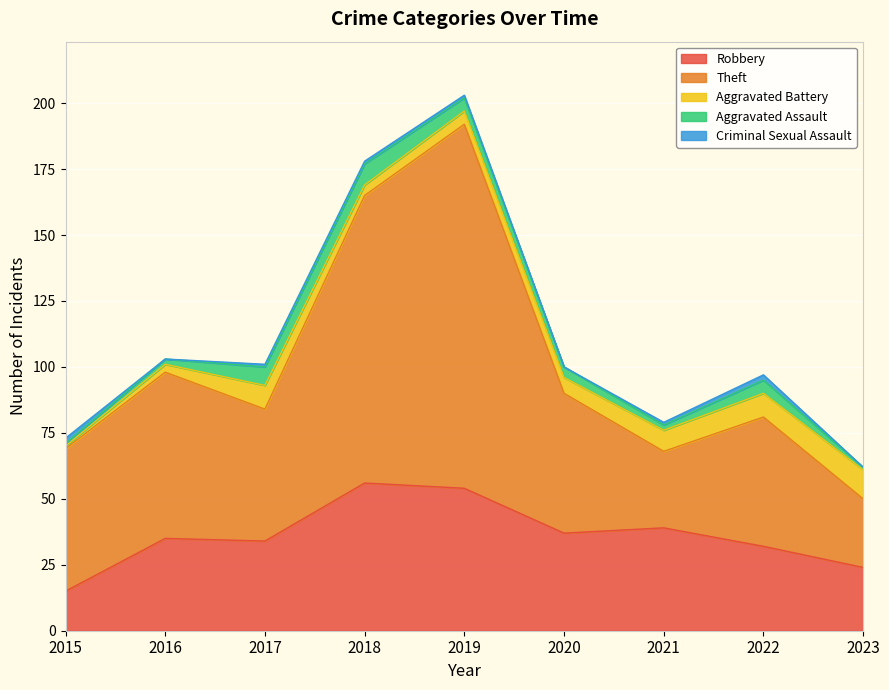

At which category does Theft reach its first local valley?

2017